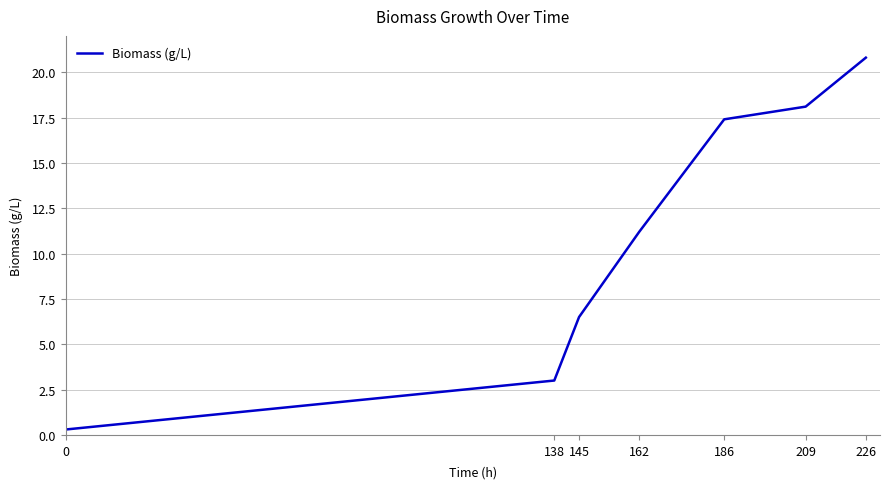

What is the difference between the second highest and second lowest values?

15.1